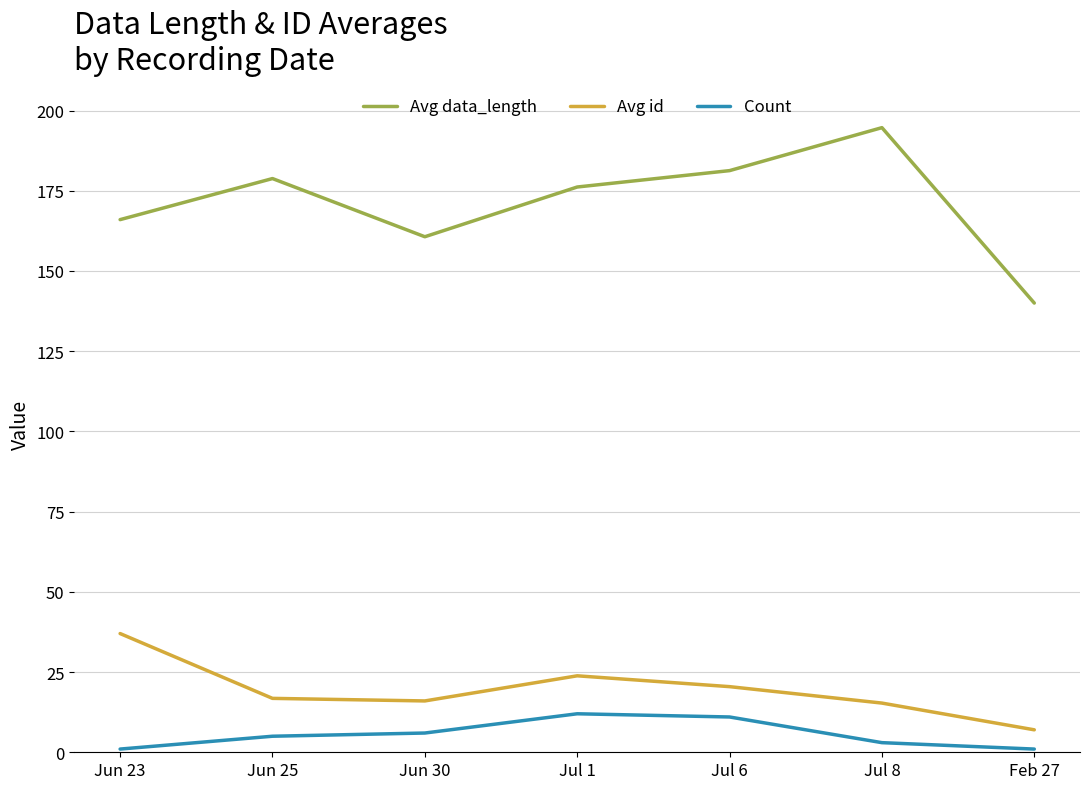

Which category has the highest value in the Avg id series?

Jun 23